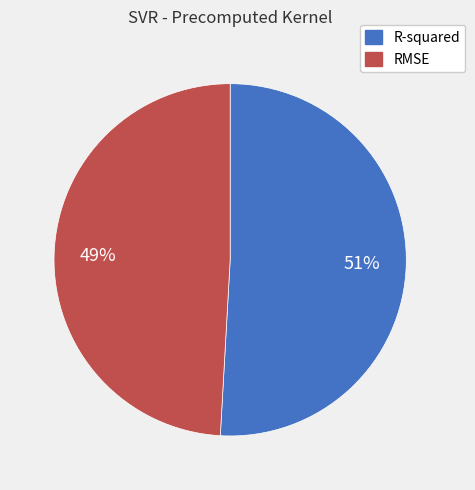

What is the majority slice?

R-squared